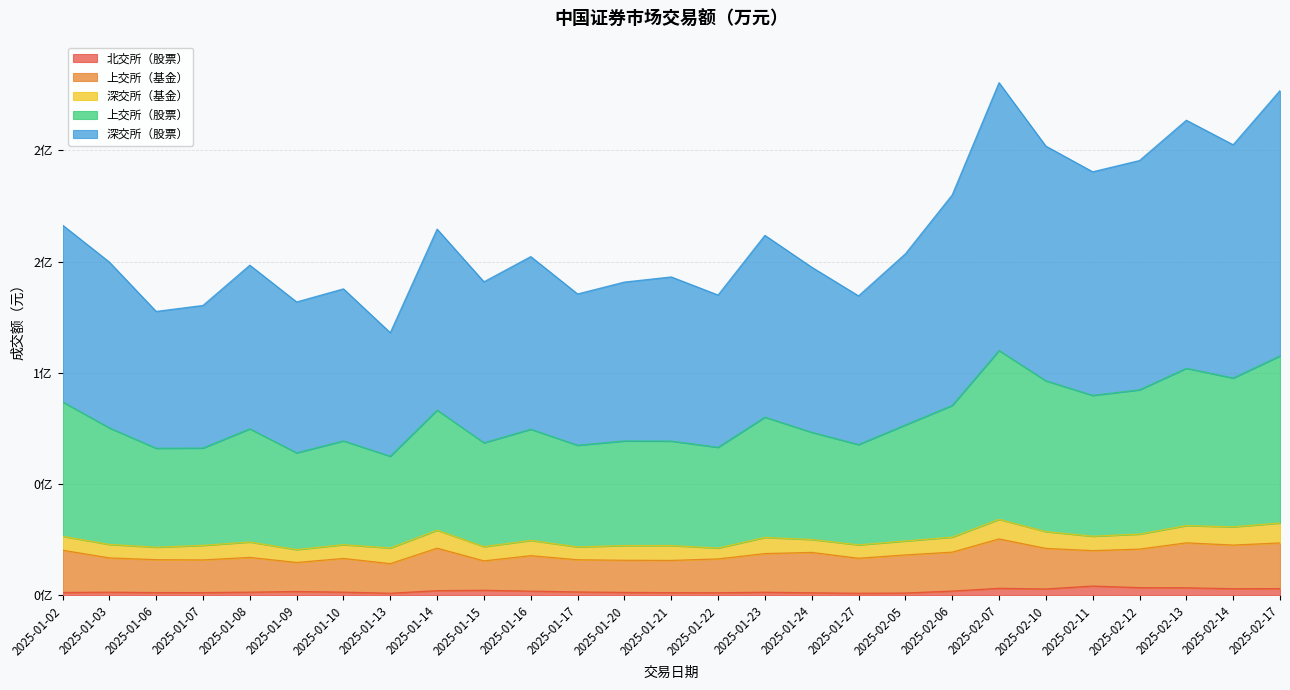

What is the value of the 上交所（股票） point at the 15th from the left?

66540362.3